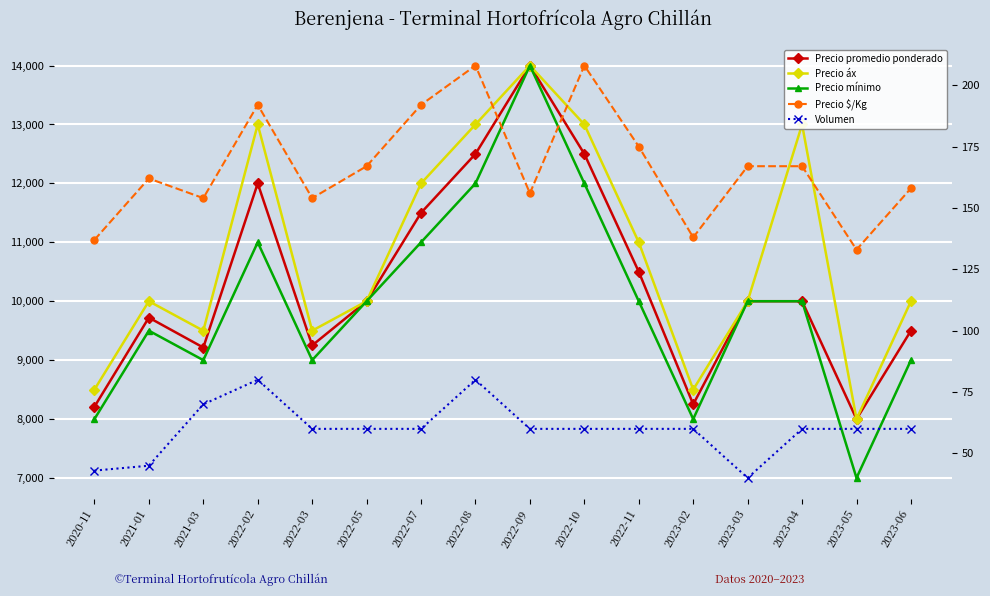

Which series has the widest spread of values?

Precio mínimo